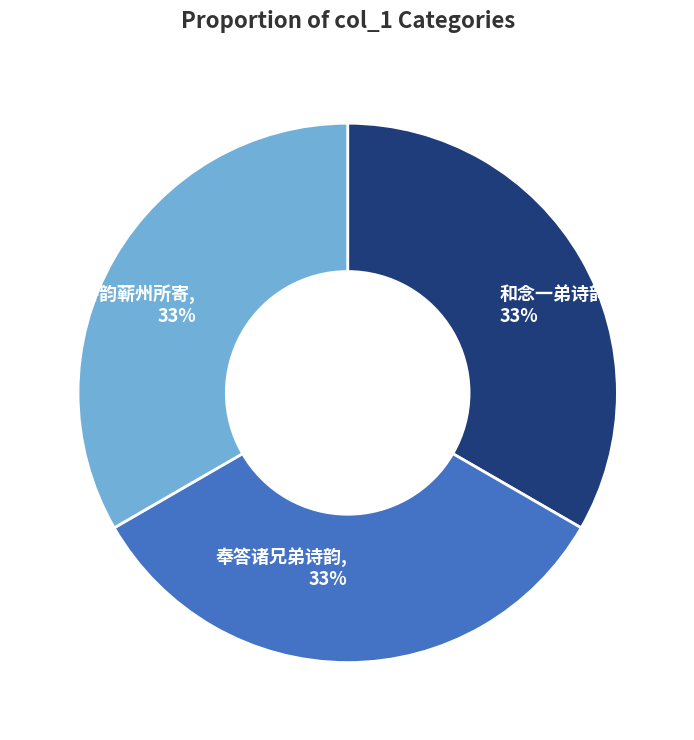

Does any single category account for the majority?

No